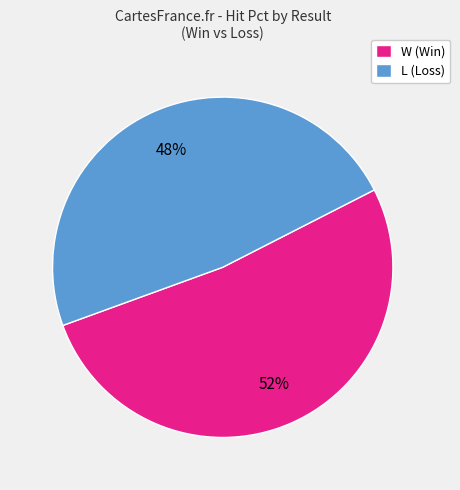

Is there any slice that represents more than half of the pie?

Yes